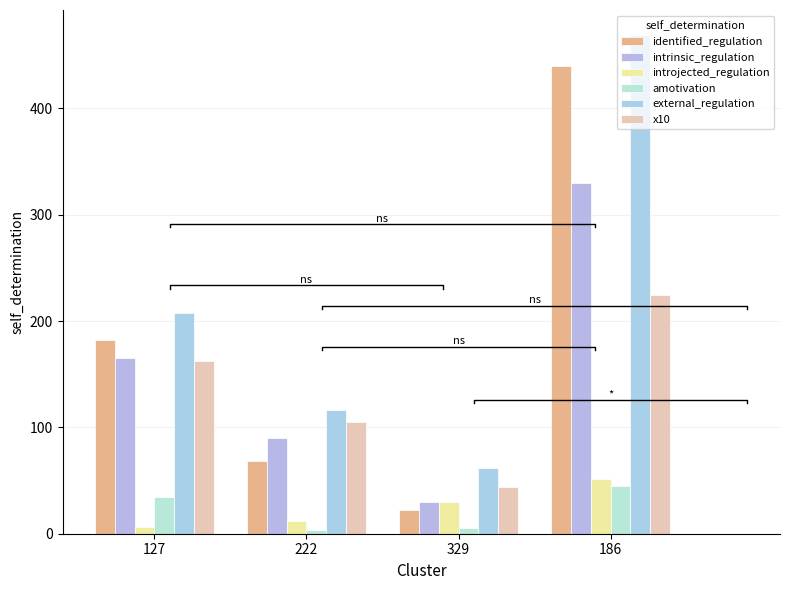

Read the external_regulation value at 222.

116.5